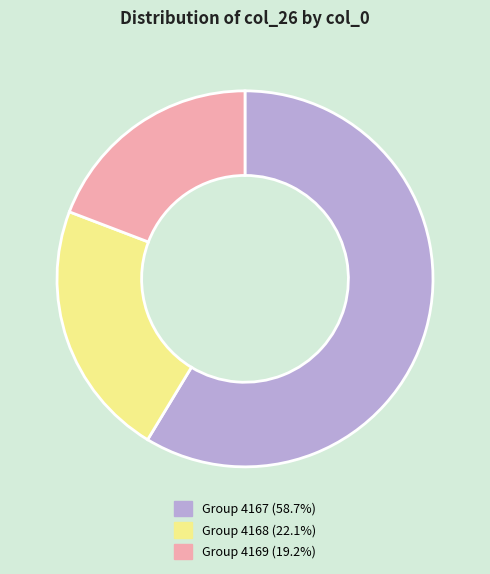

Is there any slice that represents more than half of the pie?

Yes